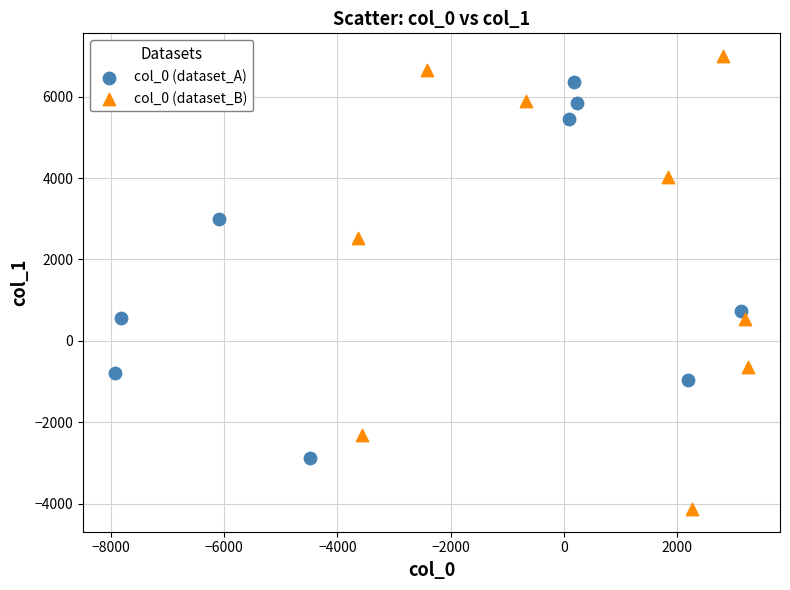

Which series reaches the minimum Y coordinate?

col_0 (dataset_B)